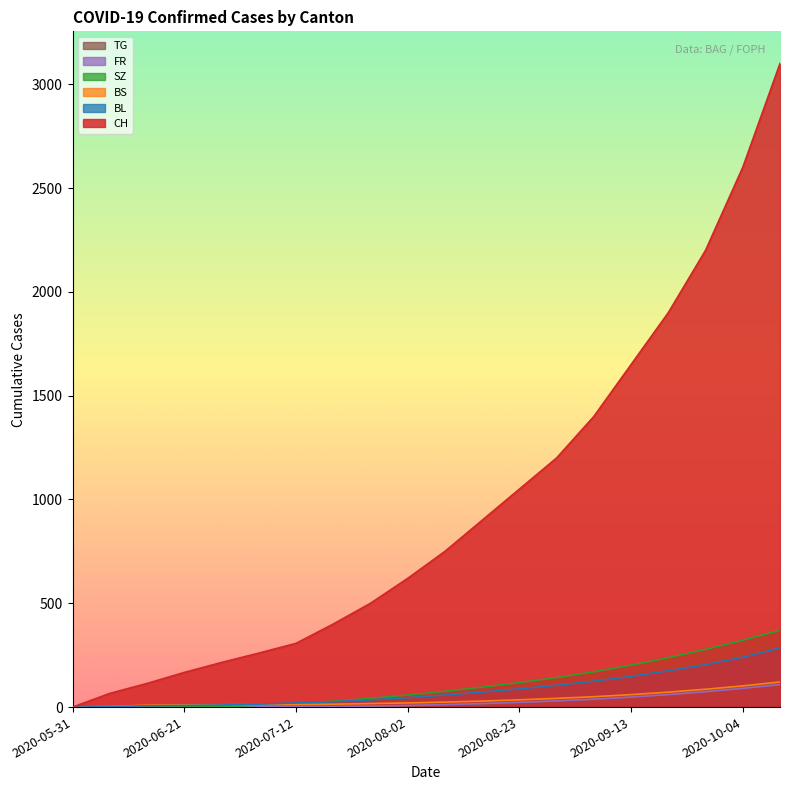

How many intersections are there between SZ and FR?

1